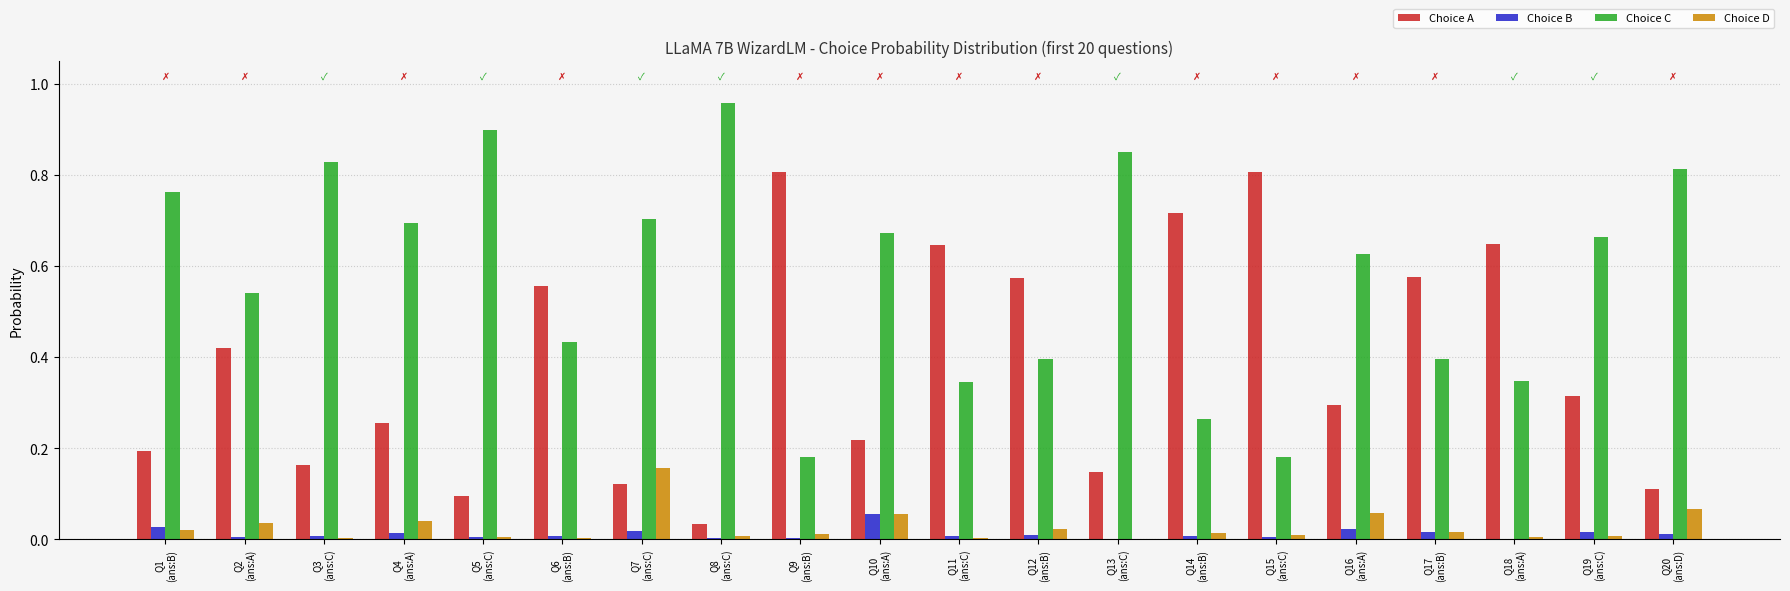

Which series has the largest total across all categories?

Choice C